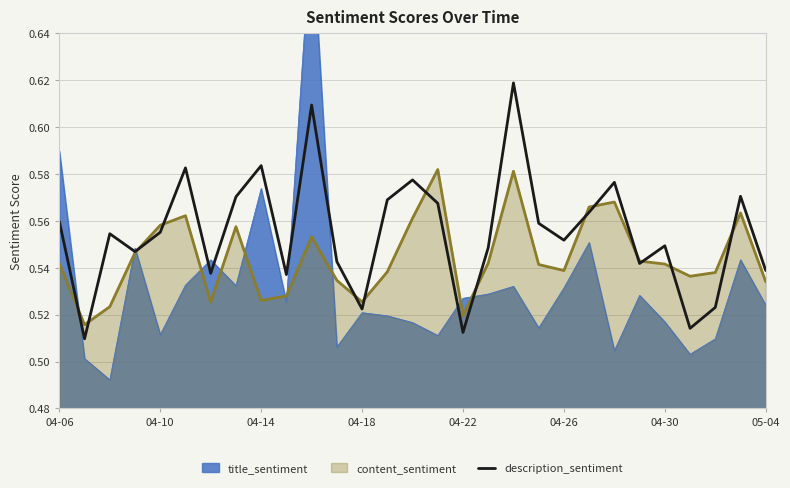

What value does the data have at 25?

0.5